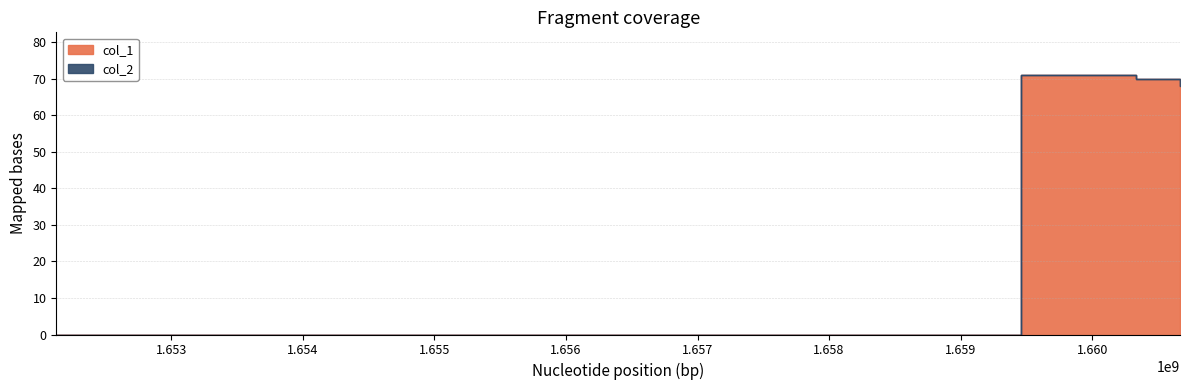

Rank the categories by value from lowest to highest.

1652127259, 1660666527, 1660662983, 1660335337, 1659456845